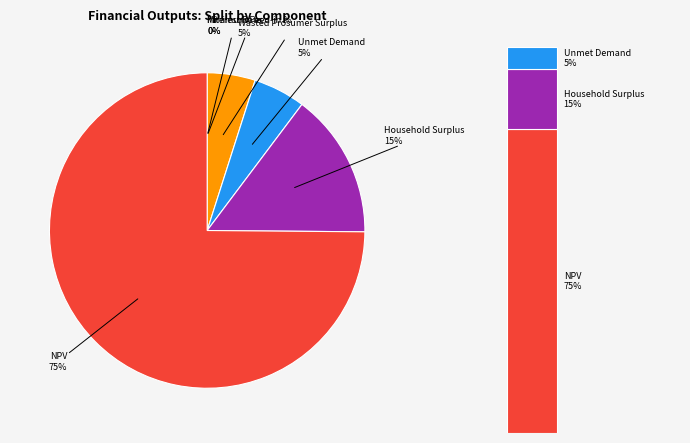

To the nearest percent, what is the difference between the largest and smallest slice percentages?

75%